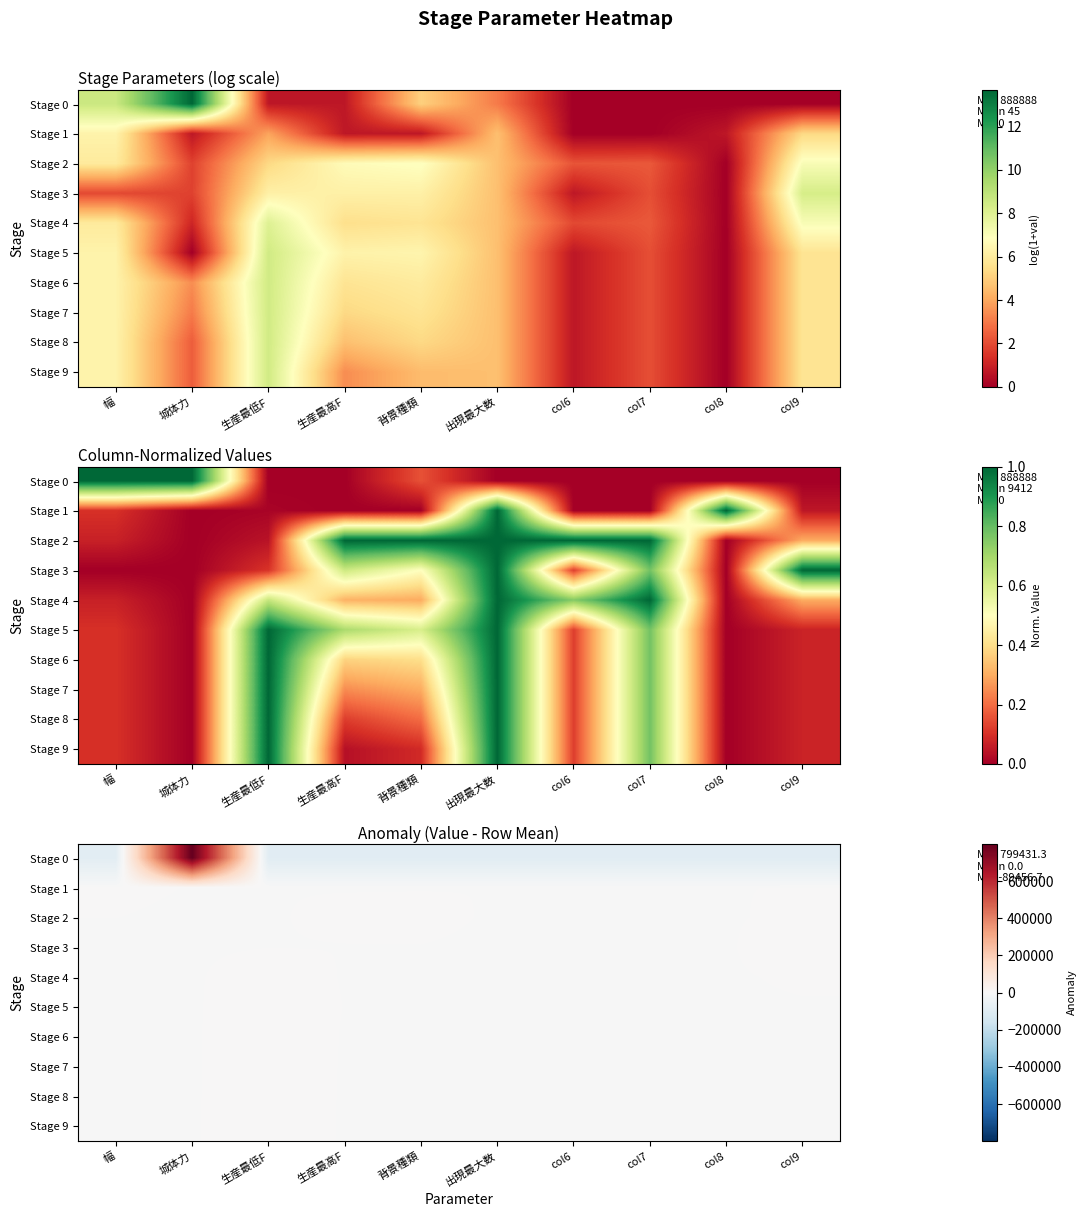

Rank the series by their maximum value, from lowest to highest.

Stage 1, Stage 2, Stage 4, Stage 3, Stage 5, Stage 6, Stage 7, Stage 8, Stage 9, Stage 0